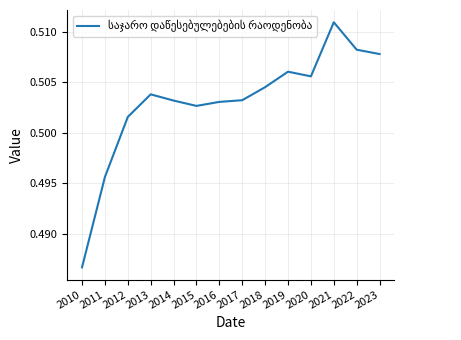

At which category does the data reach its first local peak?

2013